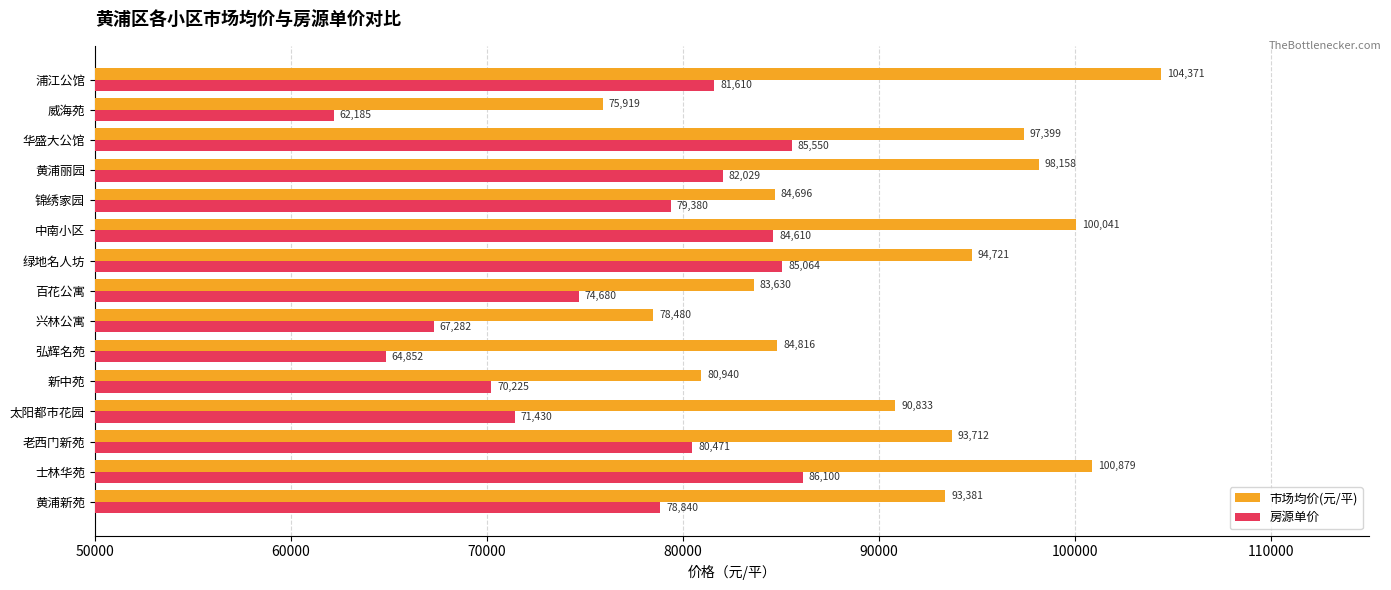

At which category is the sum across all series the highest?

士林华苑